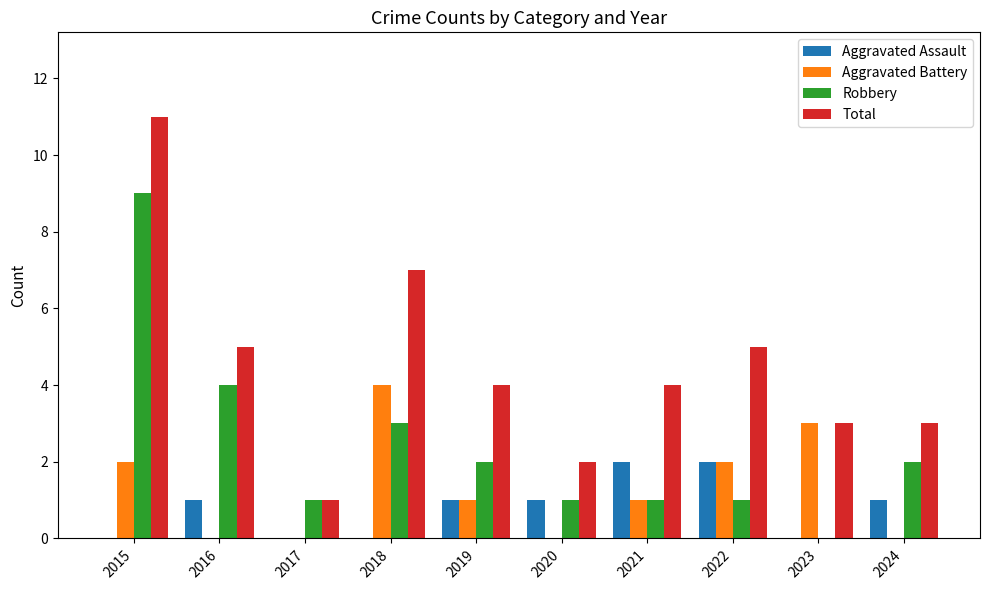

The Total series shows 2 at 2016. True or false?

False